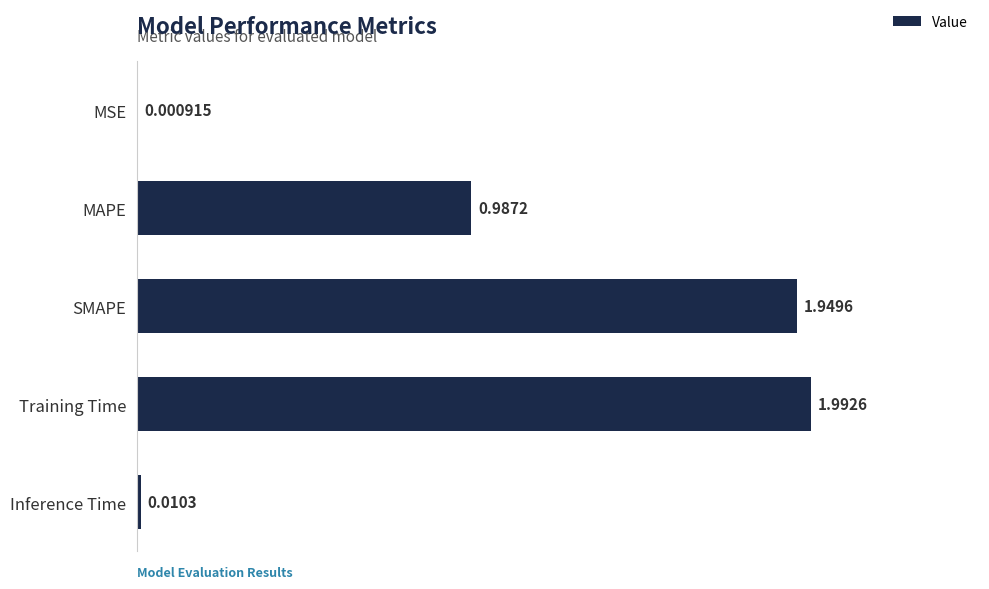

Which label corresponds to the largest value in the chart?

Training Time